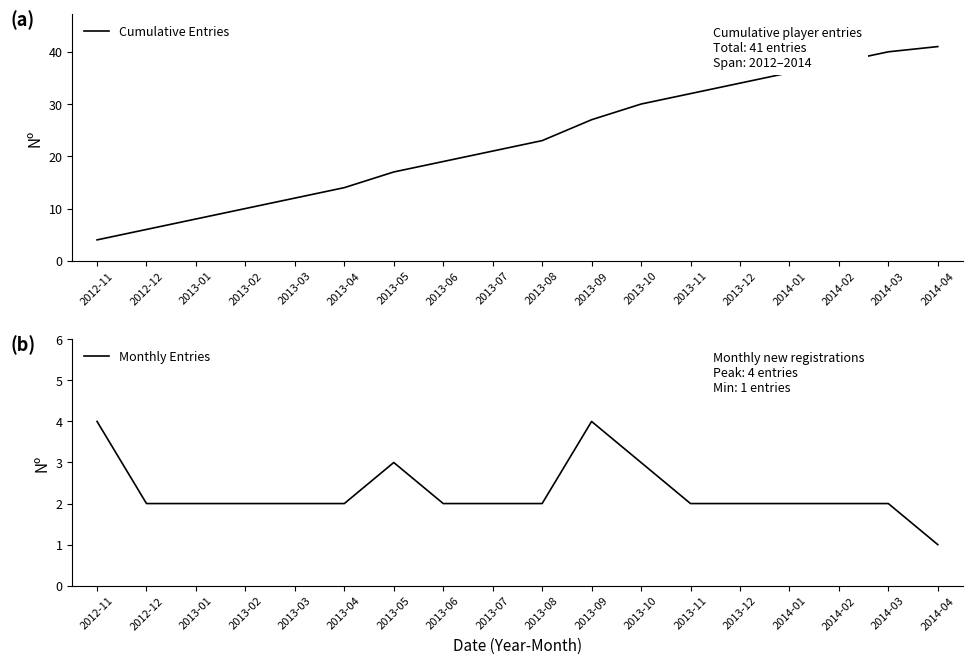

At 2013-10, list the series in order from smallest to largest.

Monthly Entries, Cumulative Entries